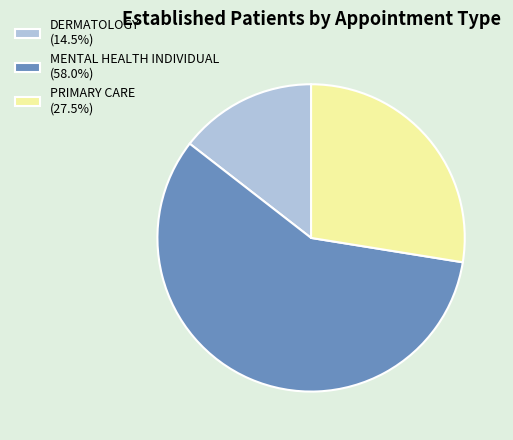

Is it true that MENTAL HEALTH INDIVIDUAL is 58% of the pie?

True